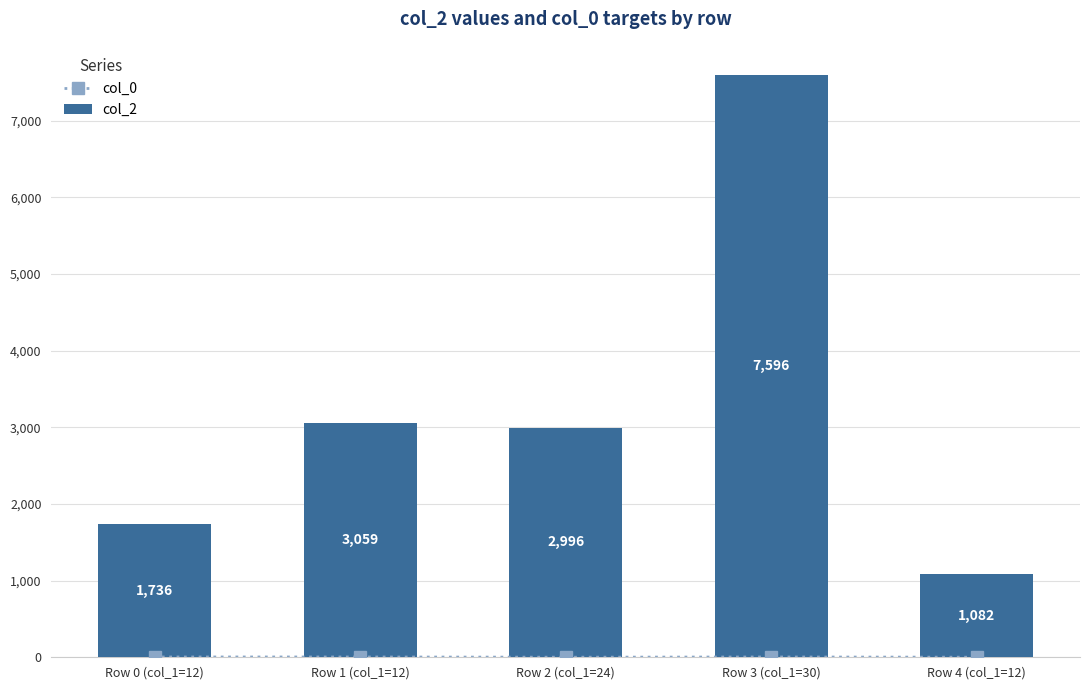

Is the value of col_2 at Row 3 (col_1=30) greater than the value of col_0 at Row 0 (col_1=12)?

Yes